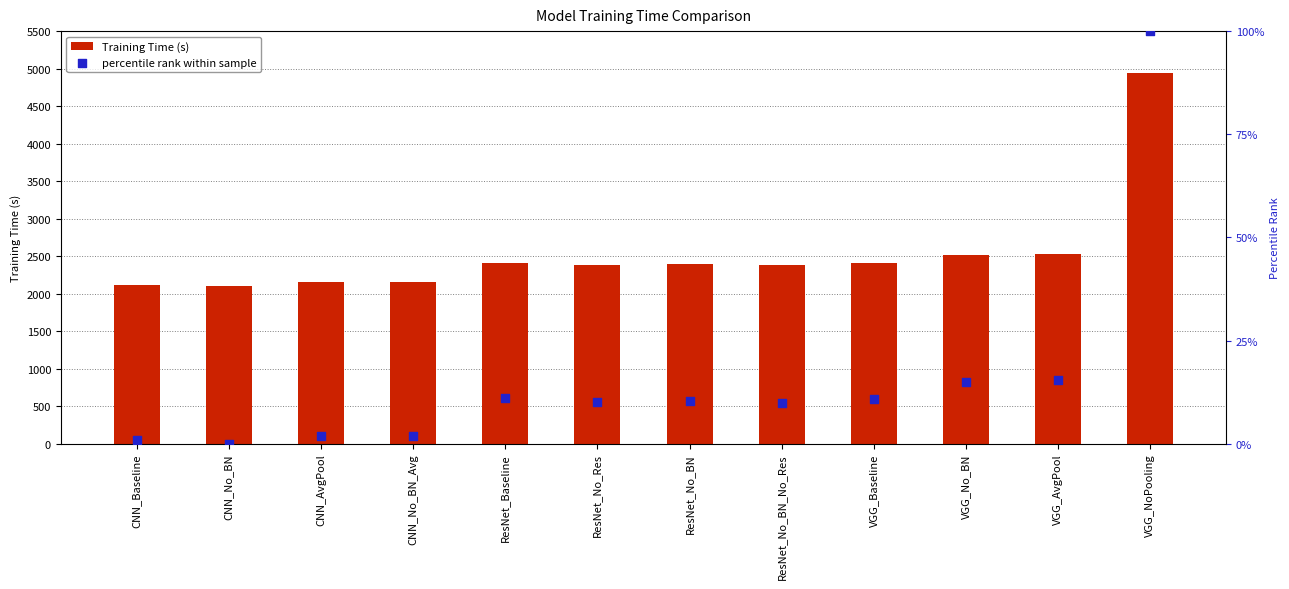

At which category is the sum across all series the highest?

VGG_NoPooling